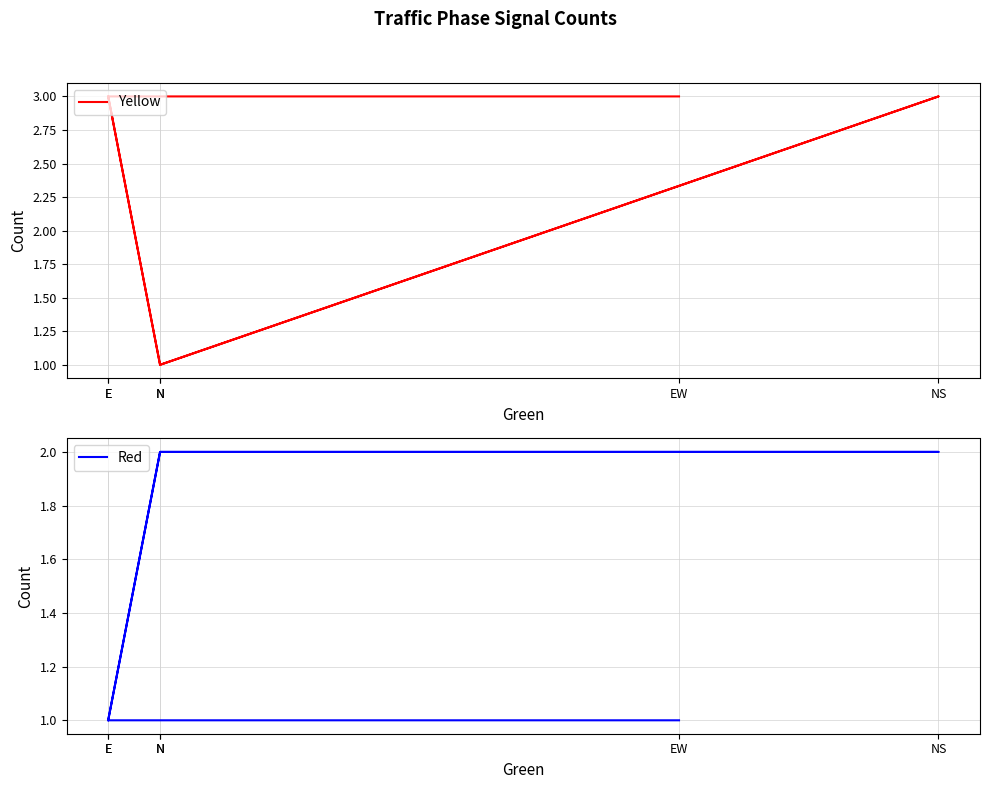

What is the sum of all Red values?

9